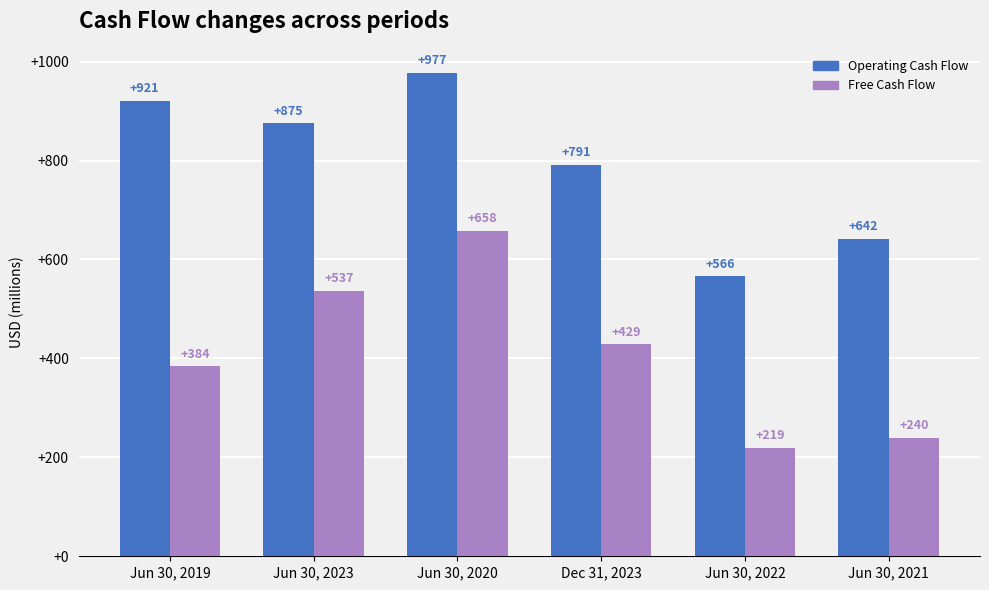

Which series changed the most between Jun 30, 2022 and Jun 30, 2021?

Operating Cash Flow